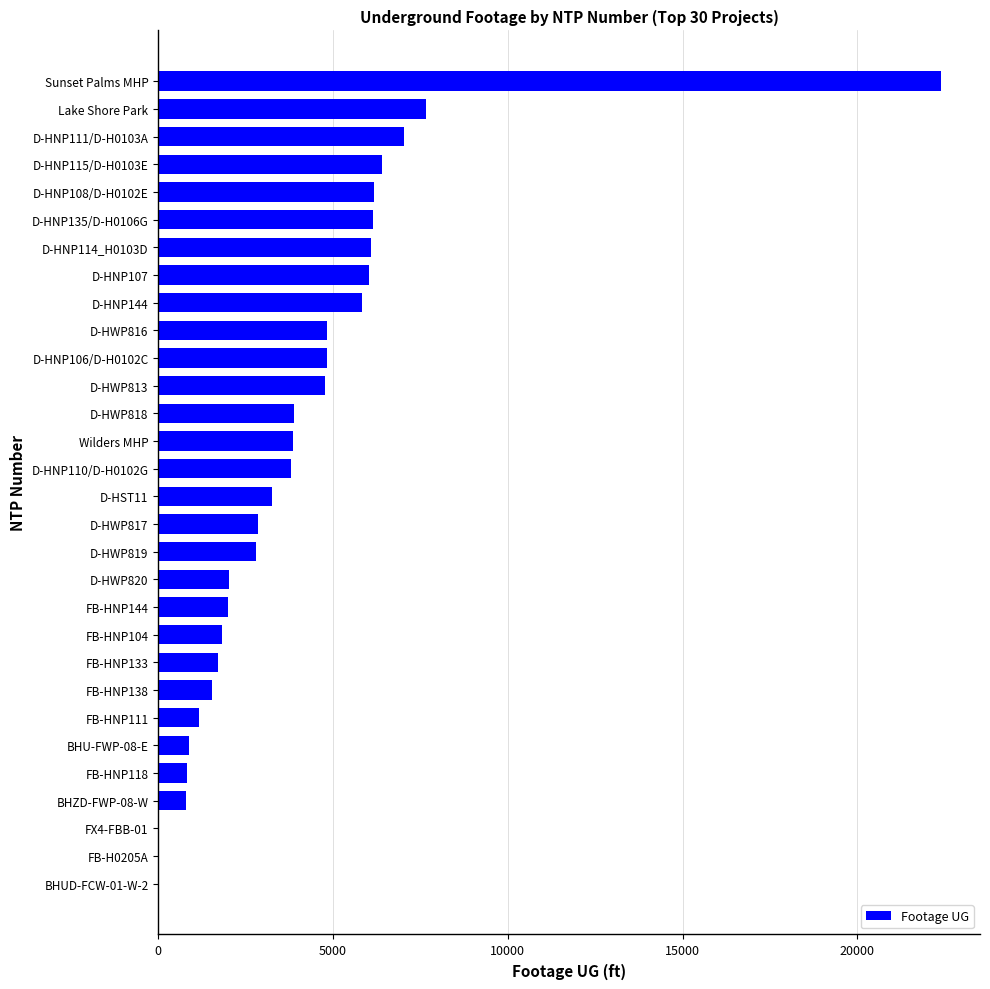

What is the change in value from D-HST11 to Sunset Palms MHP?

+19145